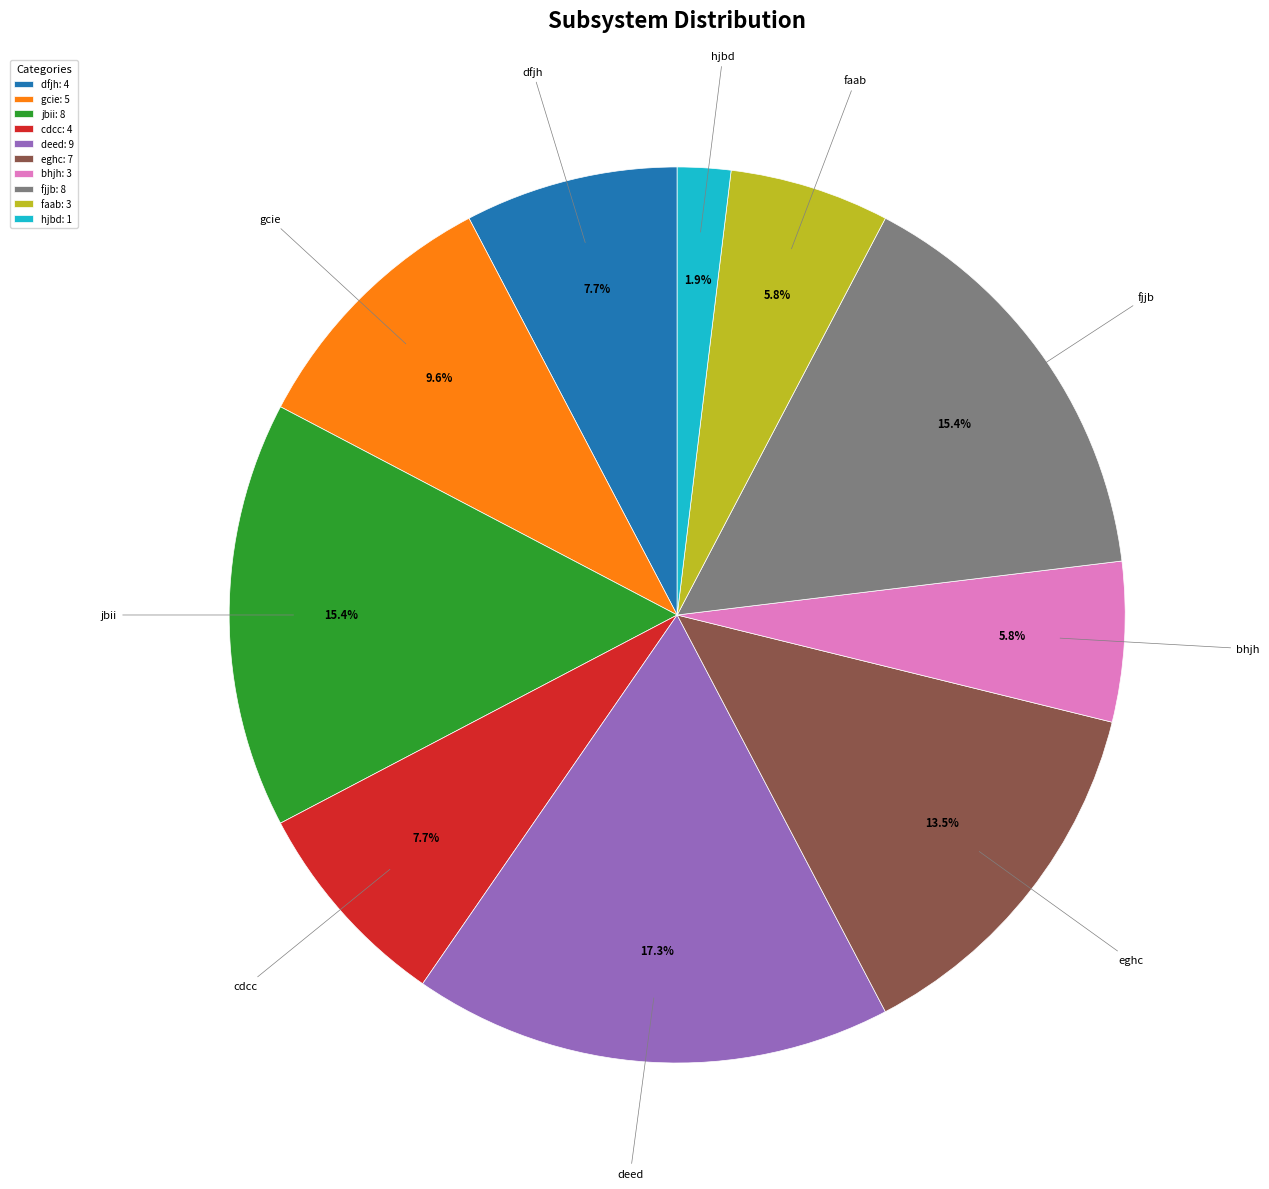

To the nearest percent, what percentage of the pie is bhjh?

6%